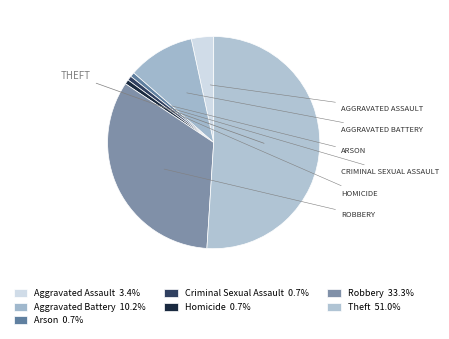

Which has a higher value, Homicide or Aggravated Battery?

Aggravated Battery